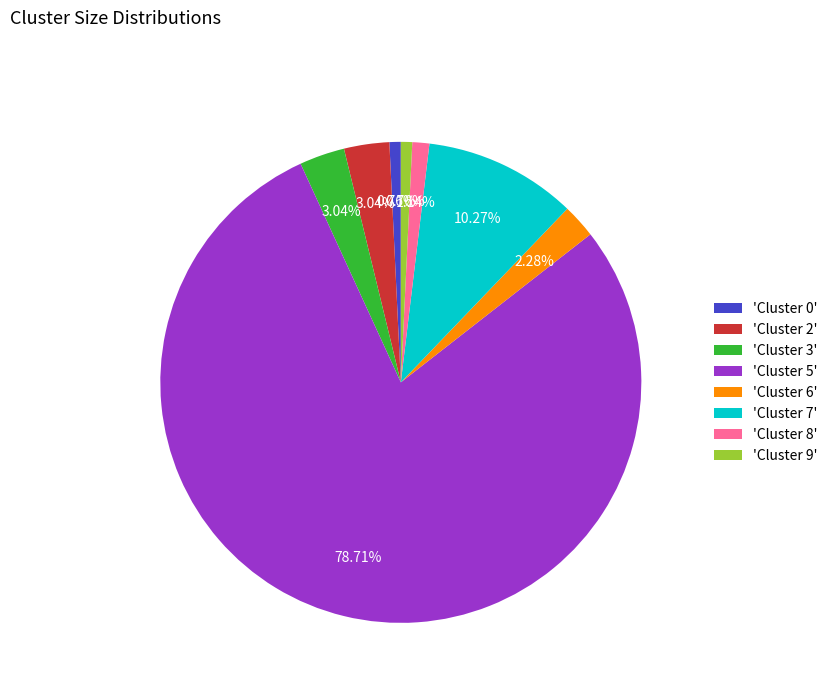

Which has a higher value, 'Cluster 3' or 'Cluster 0'?

'Cluster 3'